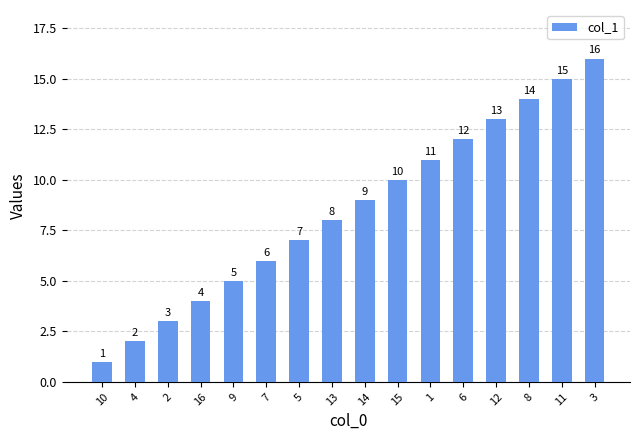

Reading left to right, what are all the values shown in this chart?

1	2	3	4	5	6	7	8	9	10	11	12	13	14	15	16